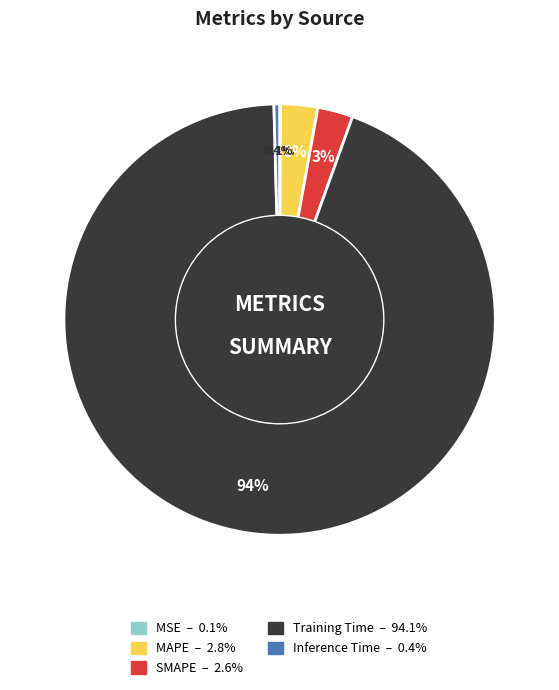

Which category has the biggest portion of the pie?

Training Time